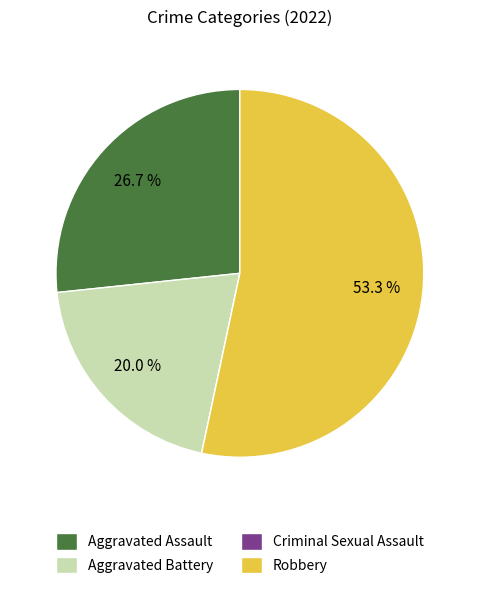

Which has a higher value, Aggravated Battery or Aggravated Assault?

Aggravated Assault